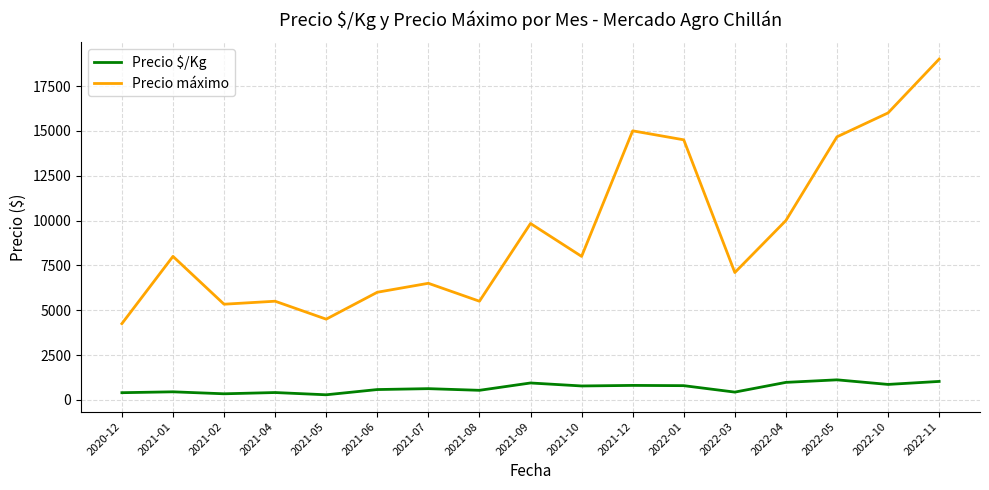

What is the difference between the maximum and minimum values in the Precio $/Kg series?

833.7